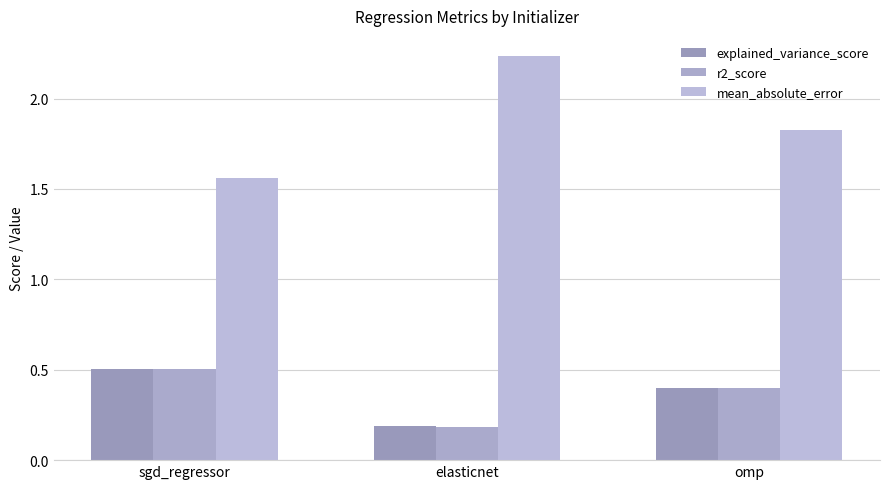

Read the r2_score value at omp.

0.4